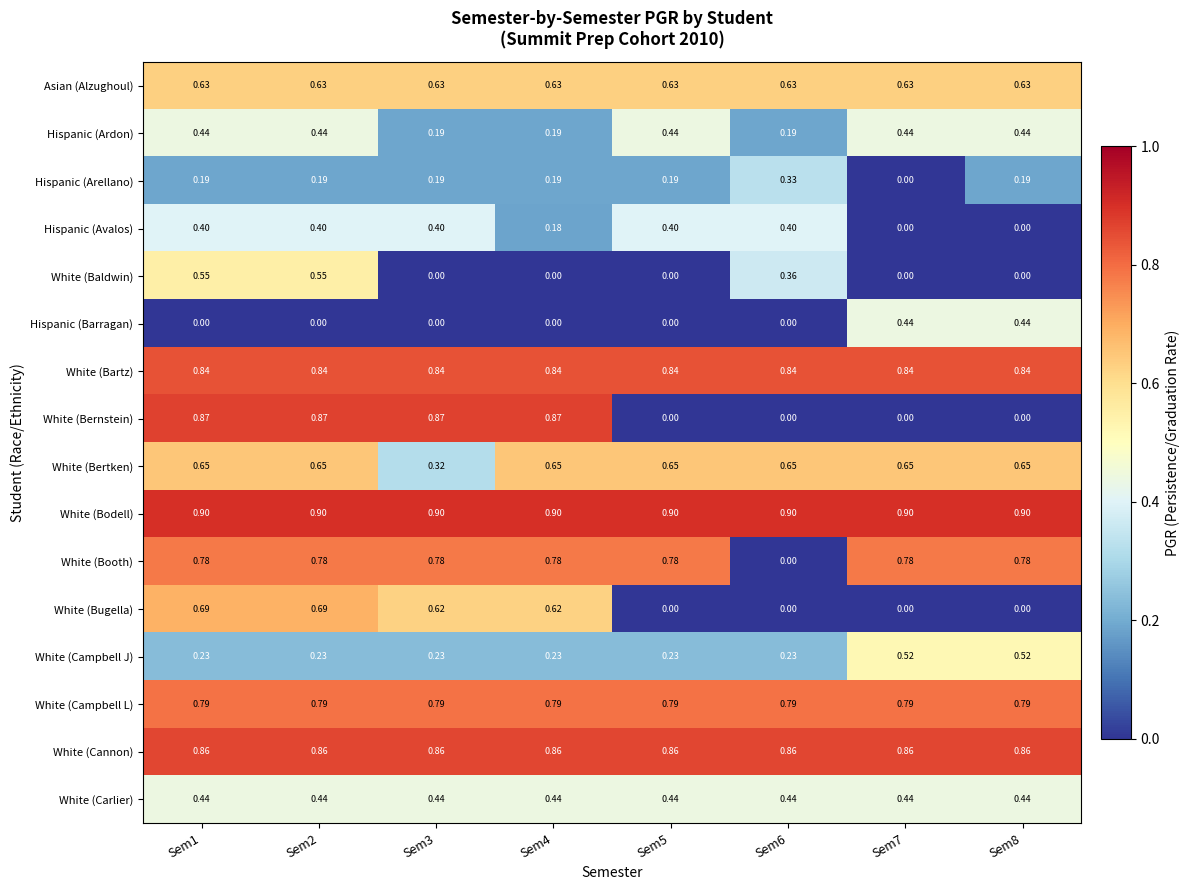

Which series has the largest range (max minus min)?

White (Bernstein)